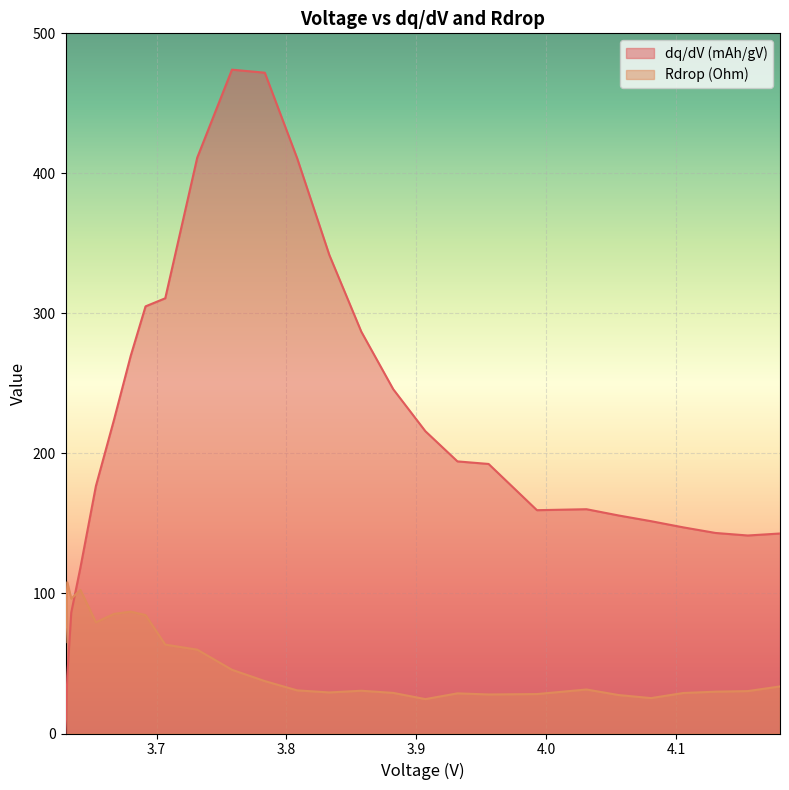

What is the label of the 6th point from the left?

3.667240361386138